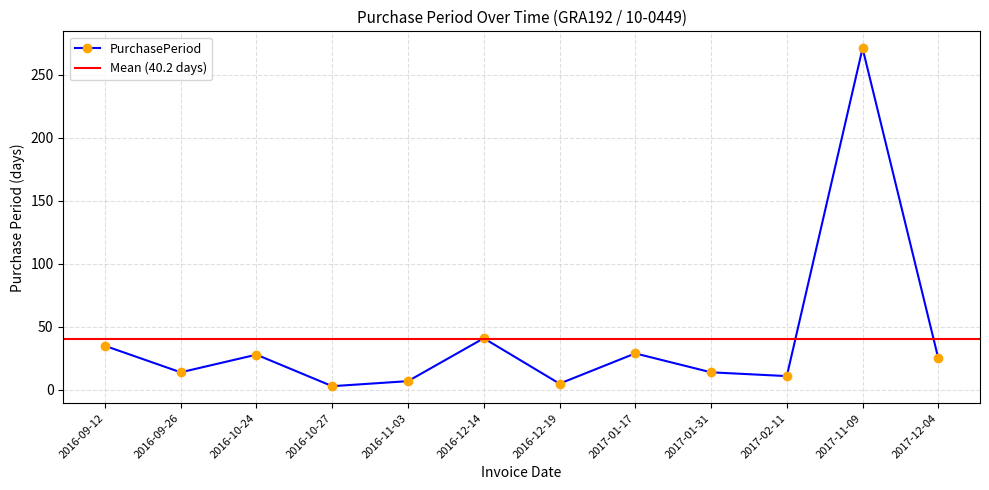

Does the chart display data point markers on the line(s)?

Yes